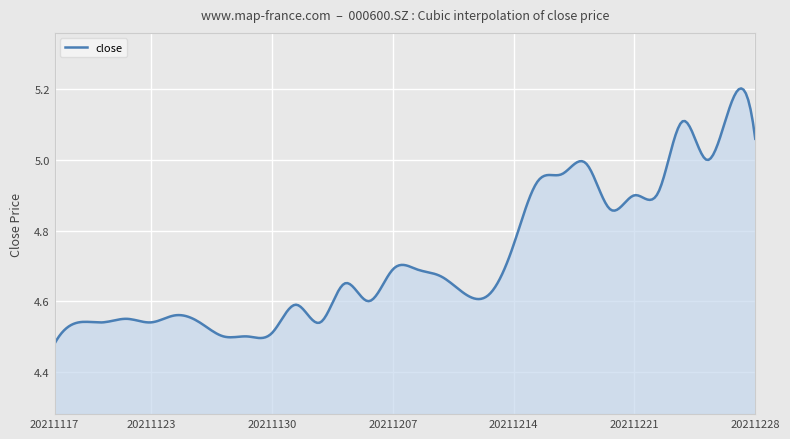

What is the difference between the maximum and minimum values?

0.7